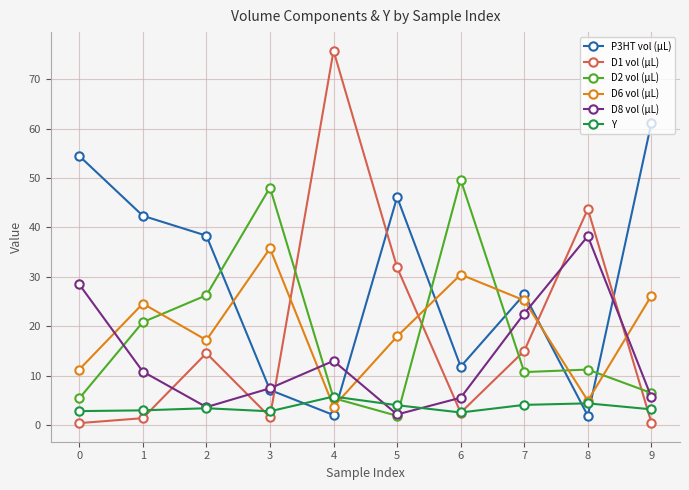

At how many categories does at least one series exceed 32?

9